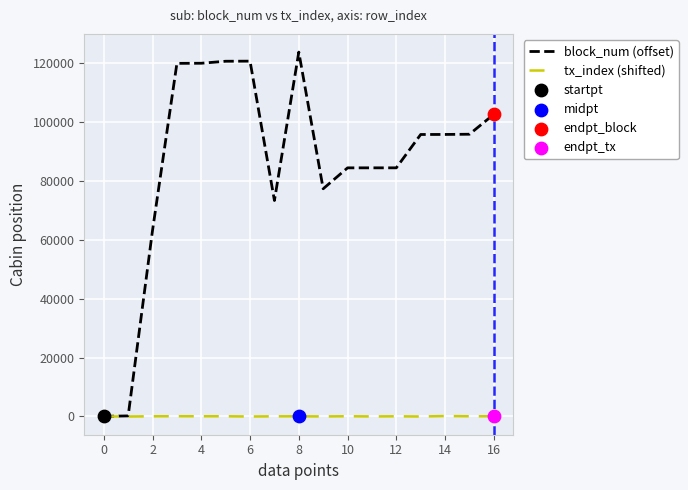

Rank the series by their maximum value, from highest to lowest.

block_num (offset), tx_index (shifted)